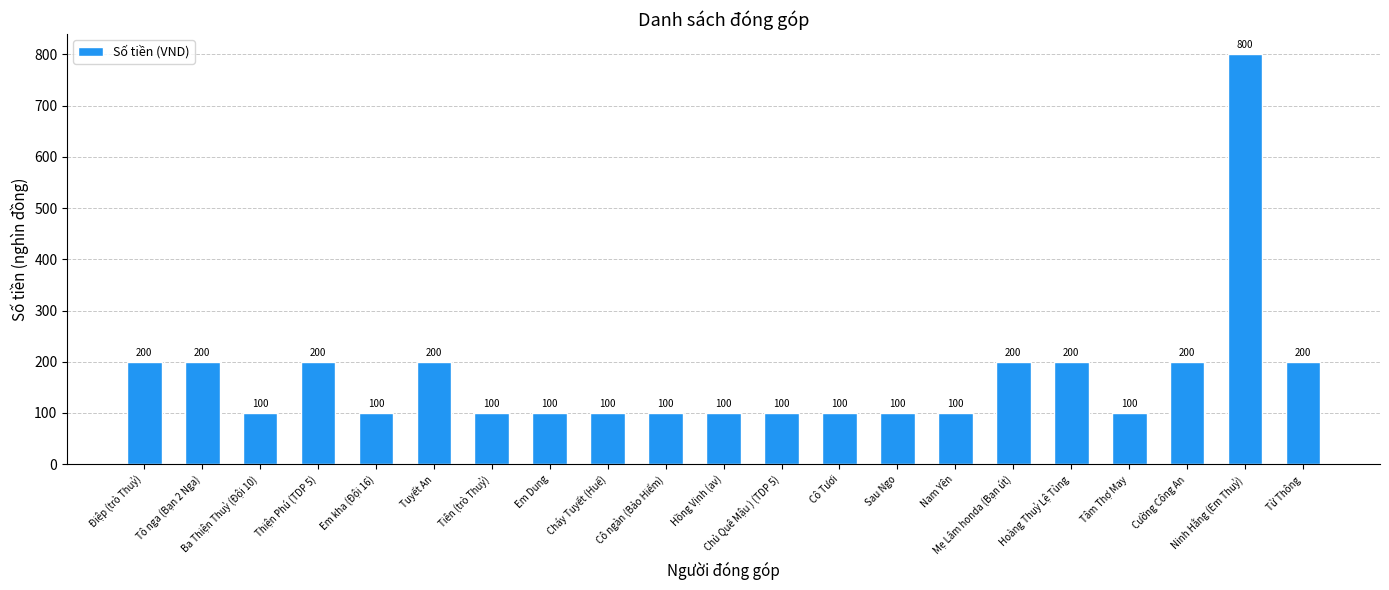

What is the maximum value shown in the chart?

800